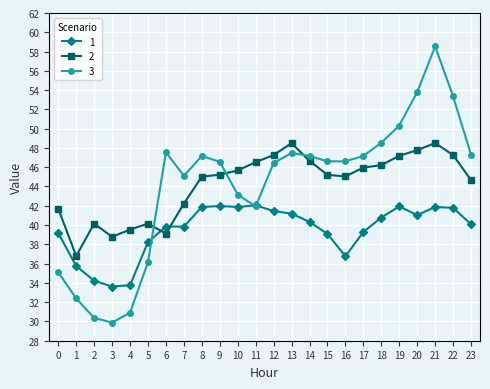

Is this an area chart (filled region under the line)?

No